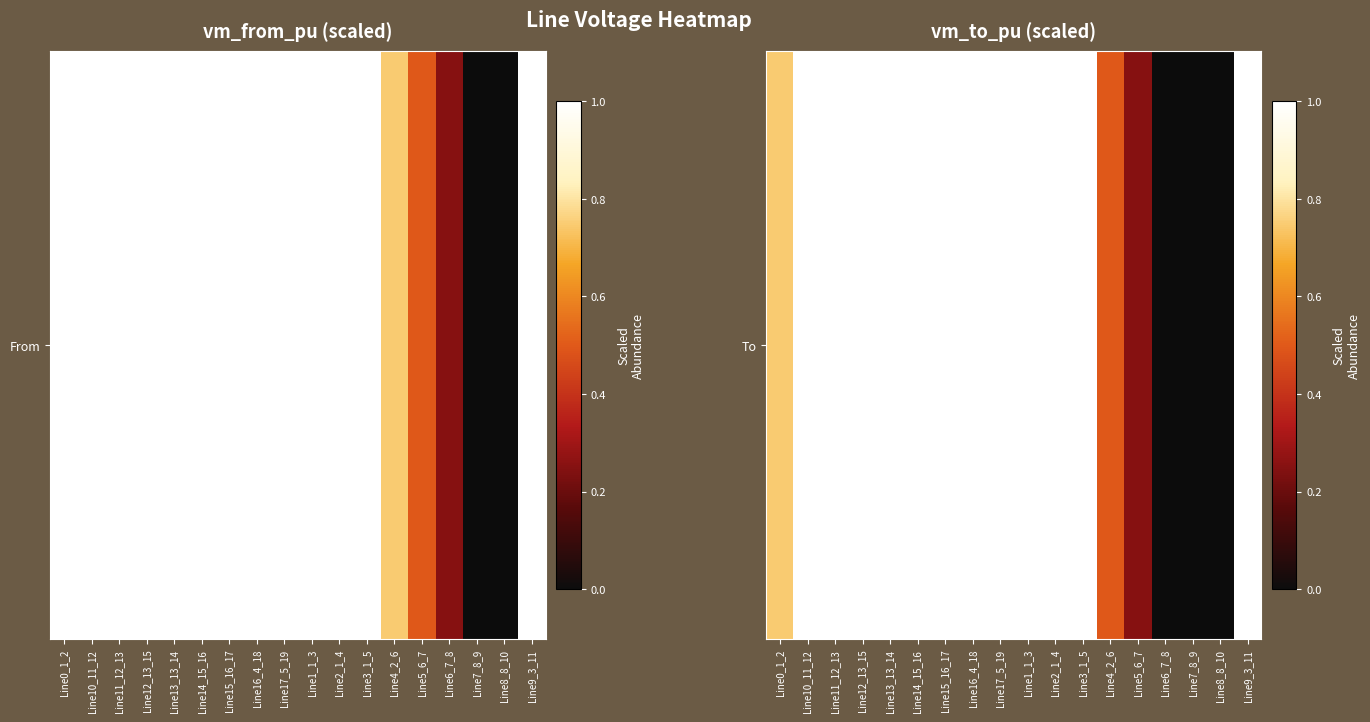

Rank the categories by value from lowest to highest.

Line6_7_8, Line7_8_9, Line8_8_10, Line5_6_7, Line4_2_6, Line0_1_2, Line1_1_3, Line3_1_5, Line2_1_4, Line16_4_18, Line9_3_11, Line17_5_19, Line10_11_12, Line11_12_13, Line12_13_15, Line14_15_16, Line15_16_17, Line13_13_14